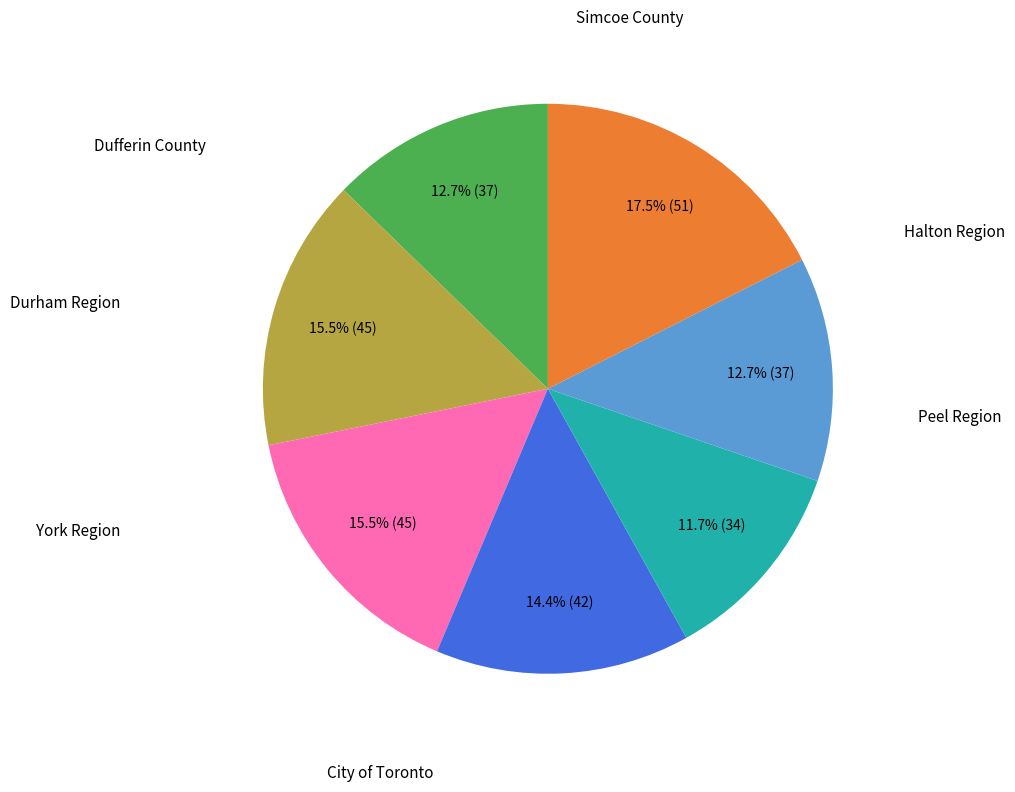

To the nearest percent, what is the difference between the largest and smallest slice percentages?

6%